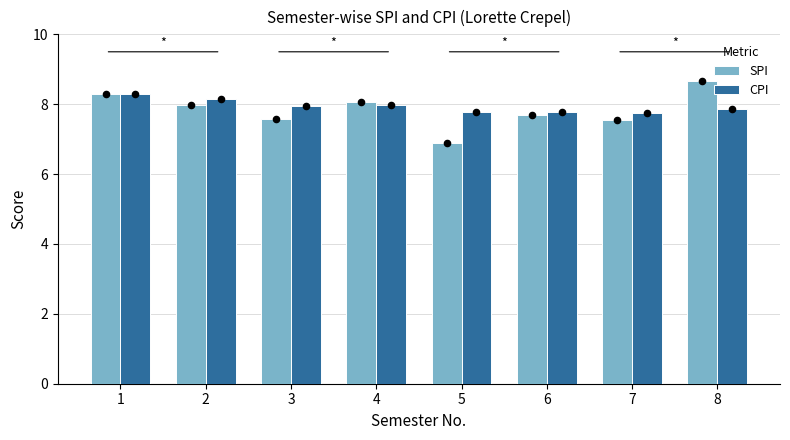

What is the total value across all series at 5?

14.7